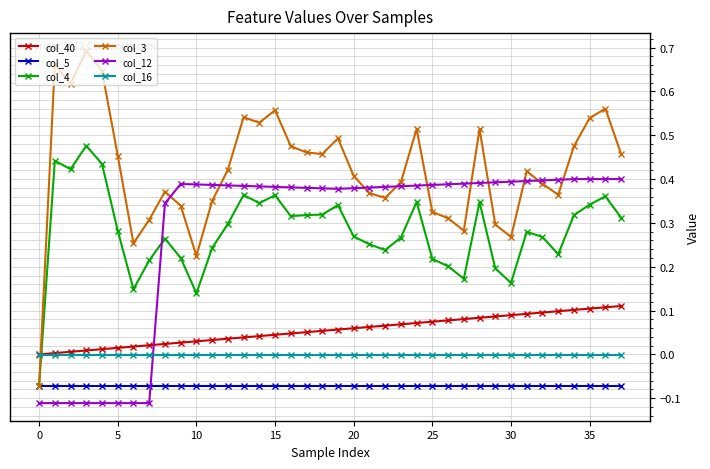

How many times do col_16 and col_3 cross each other?

1